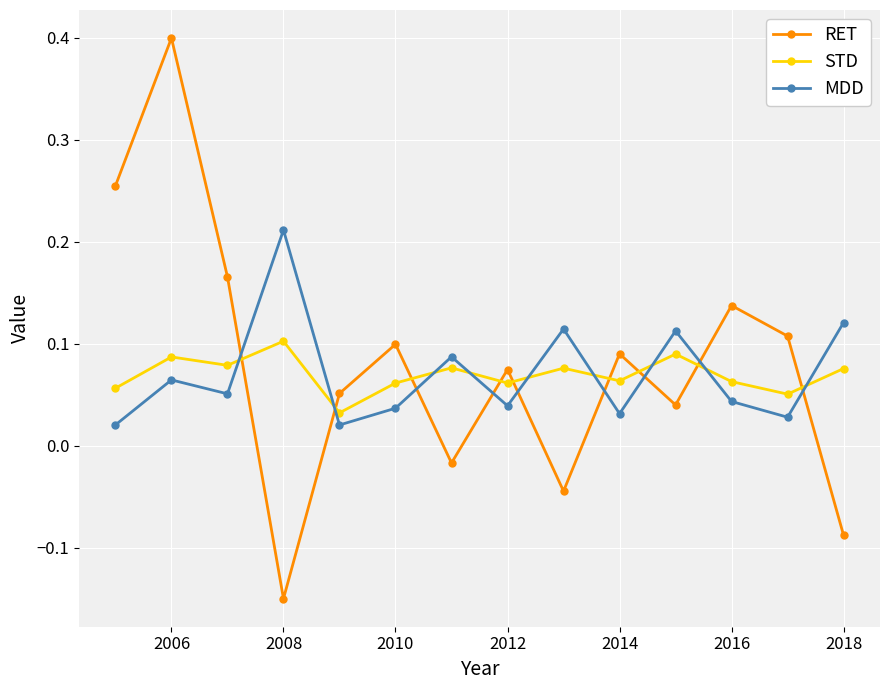

How many times do STD and RET cross each other?

9